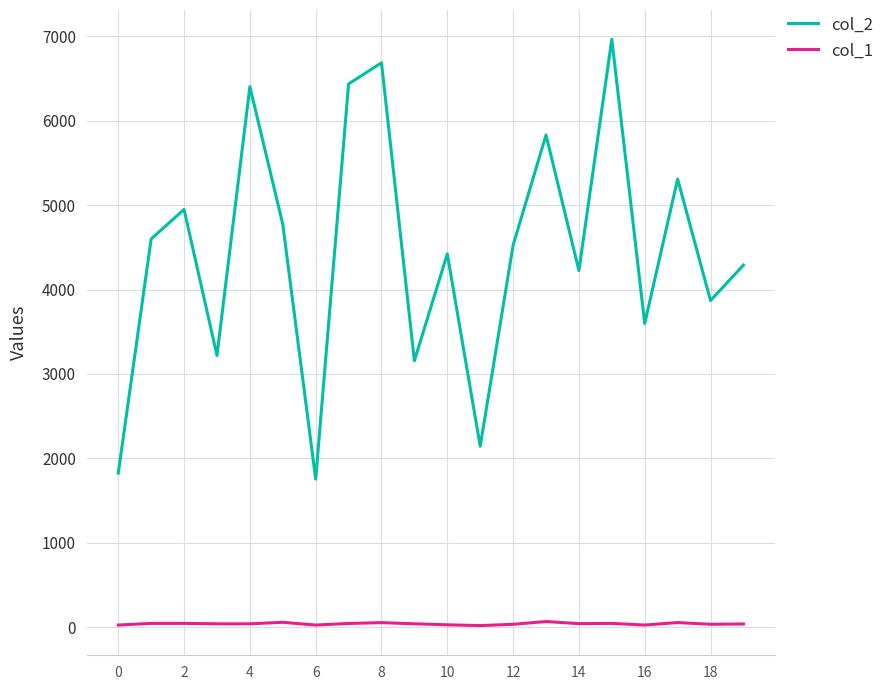

What are all the series names shown in the legend?

col_2, col_1